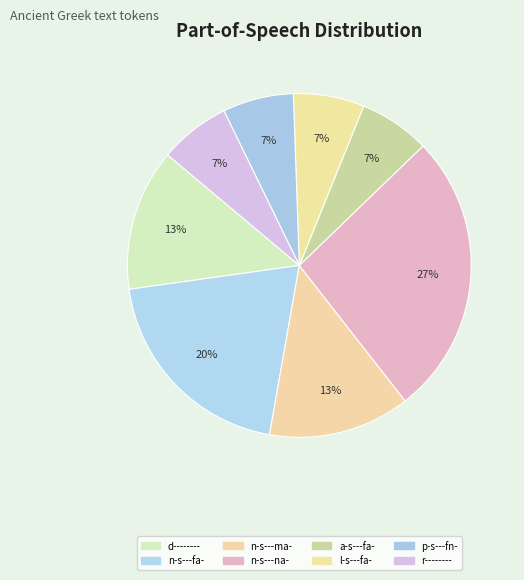

Combined, do d-------- and a-s---fa- account for over 50%?

No